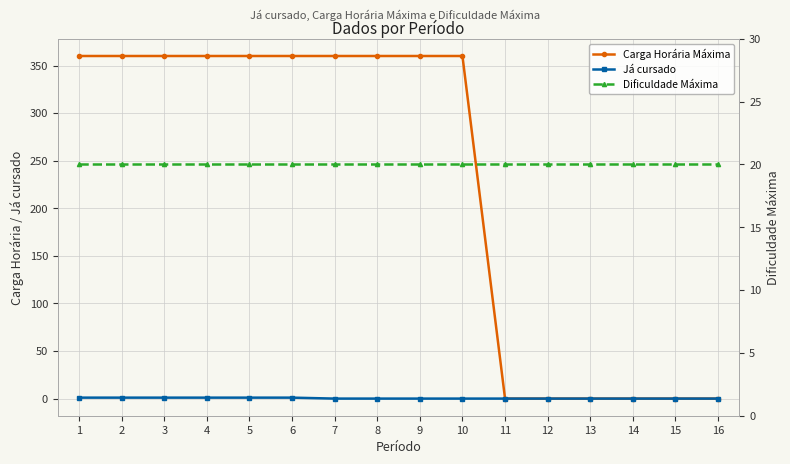

List the series in order of their peak value, highest first.

Carga Horária Máxima, Dificuldade Máxima, Já cursado